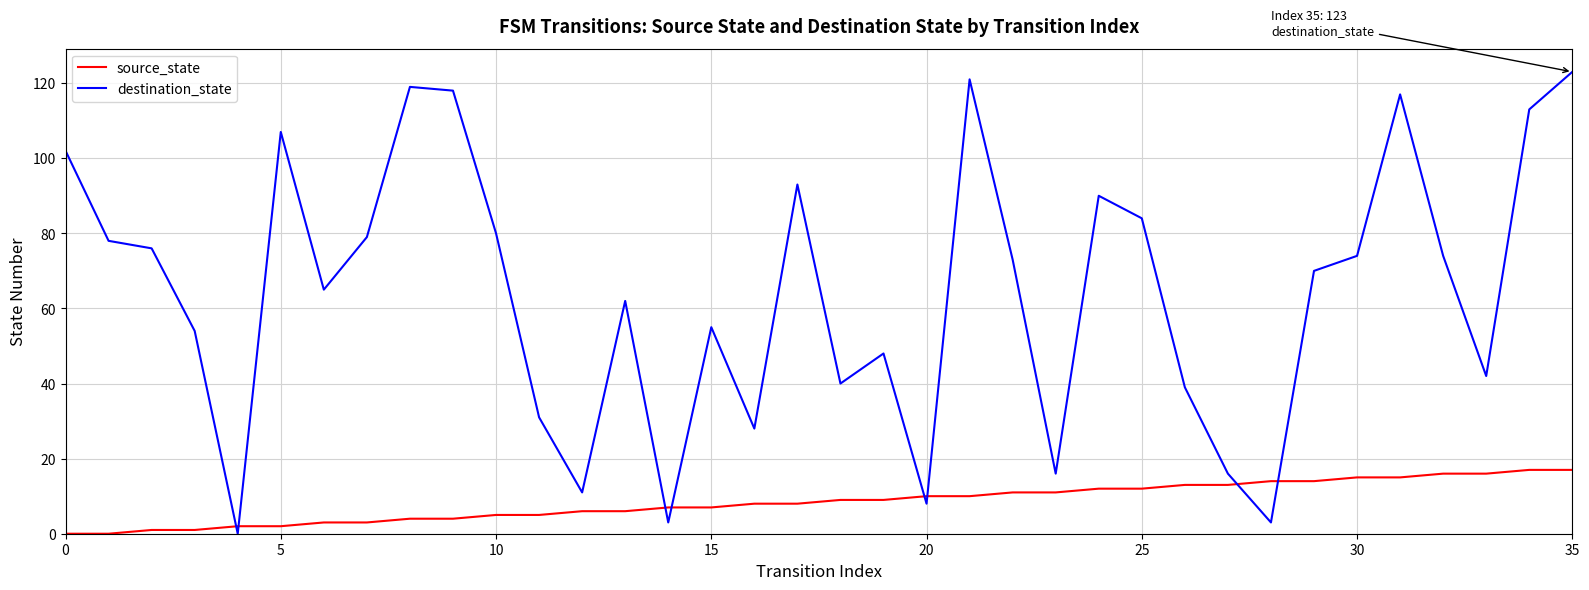

What are all the series names shown in the legend?

source_state, destination_state